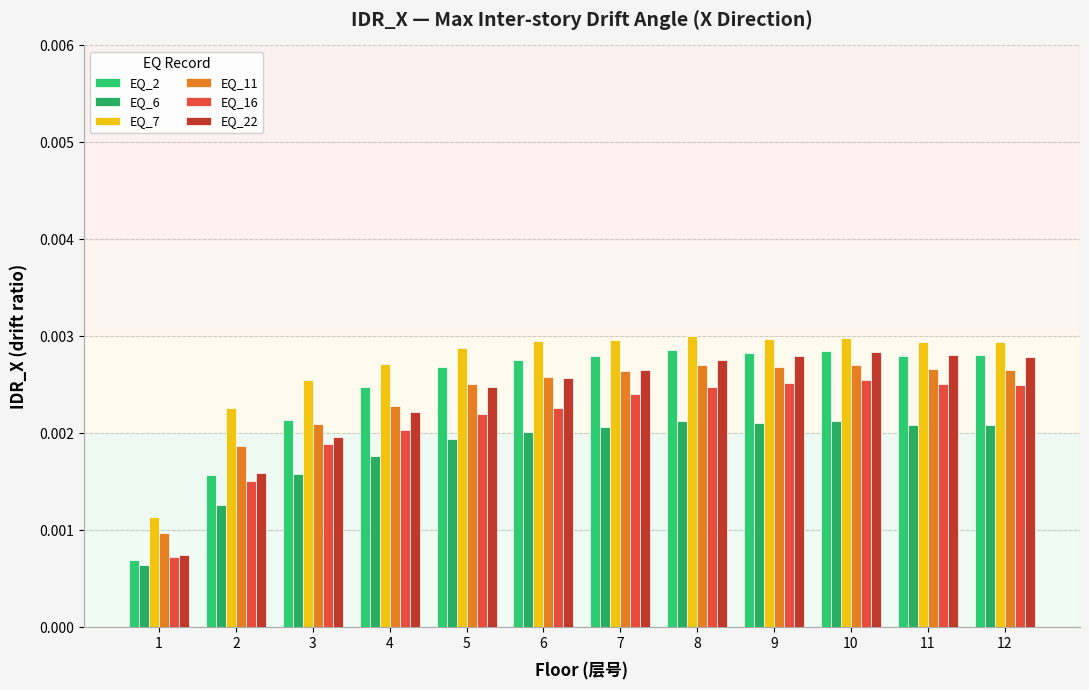

Are the bars grouped side by side (vs. stacked)?

Yes